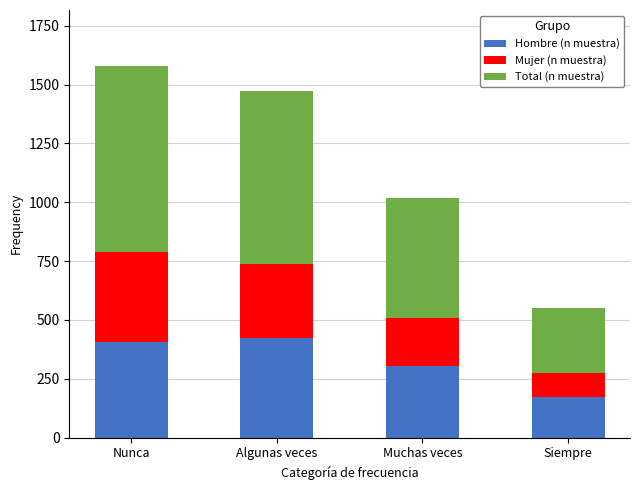

How many values in the Hombre (n muestra) series are below 407?

2